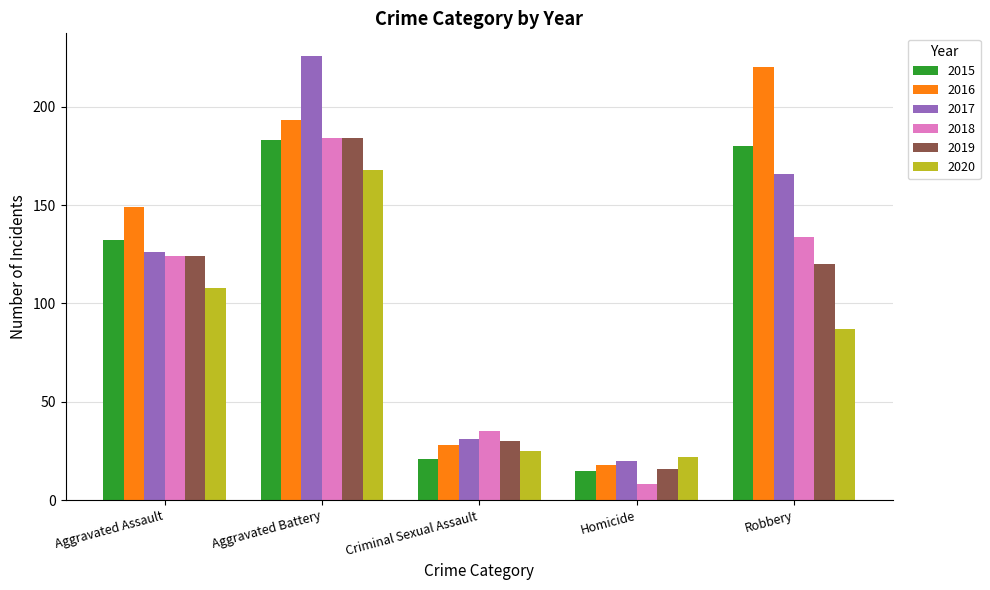

What position from the left is Robbery?

5